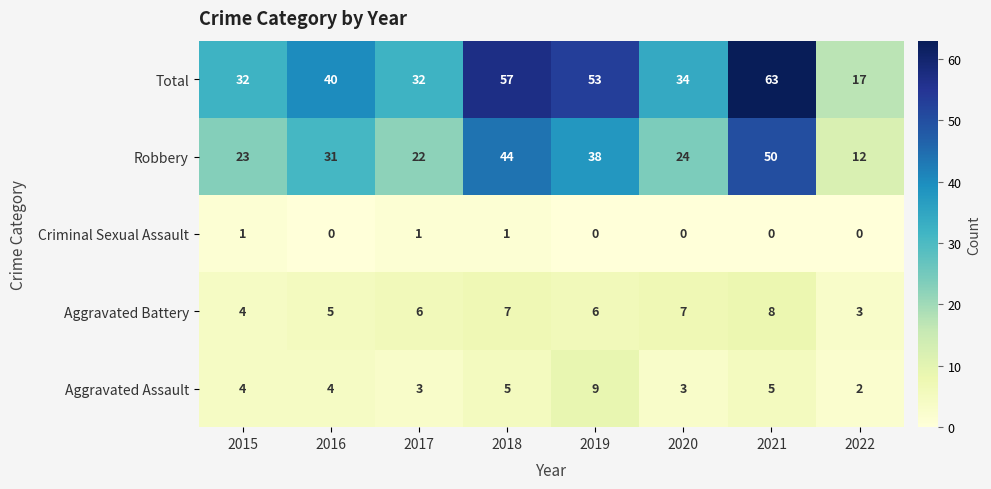

What is the difference between the maximum and minimum values in the Robbery series?

38